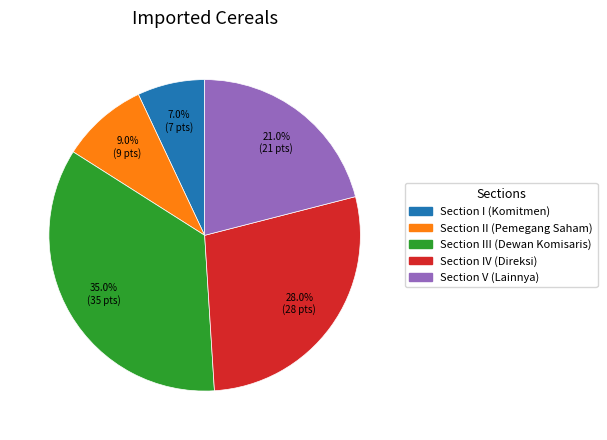

Is there a majority slice in this chart?

No